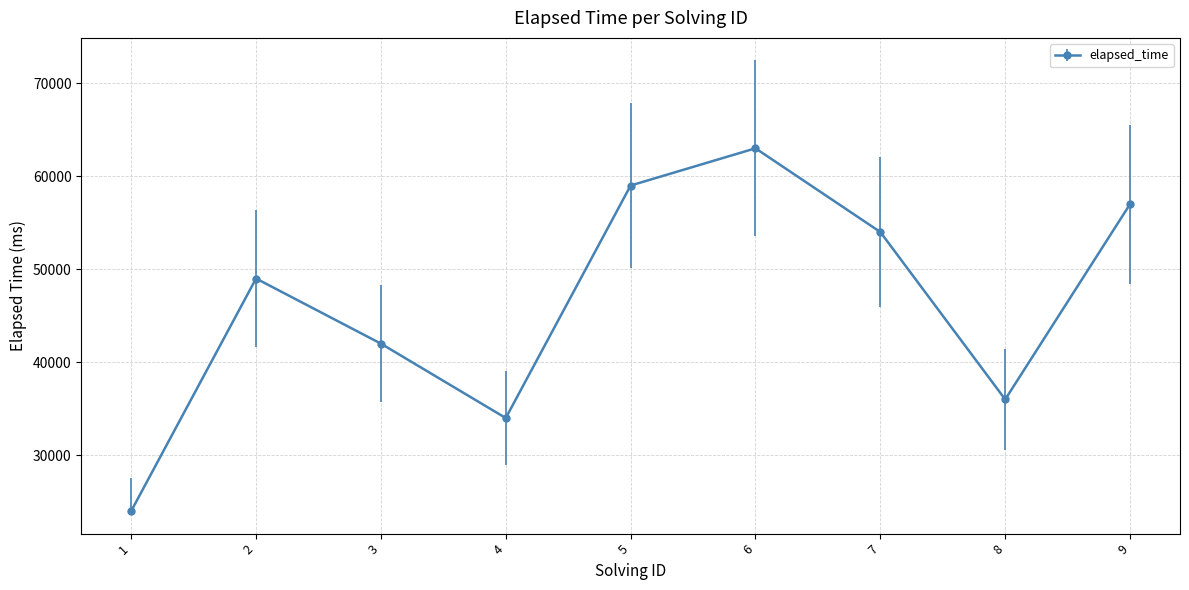

Which category has the lowest value across all series?

1